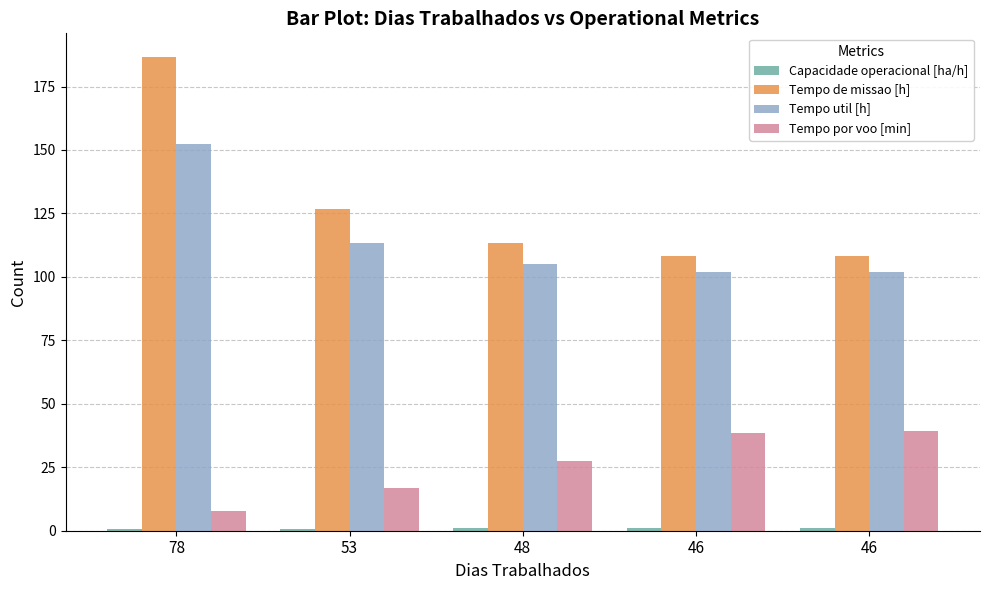

What is the total value across all series at 46?

249.8